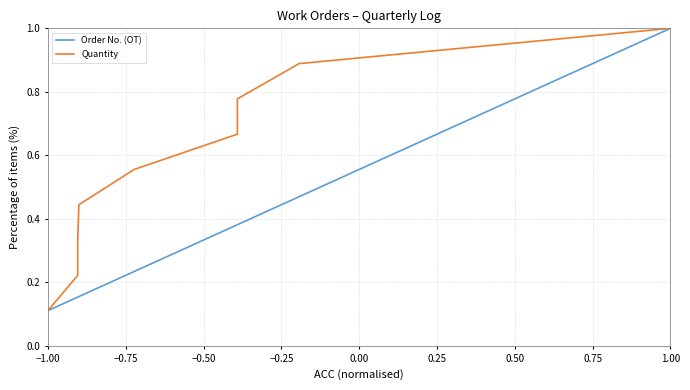

Count the Quantity values in the range 0 to 1.

9